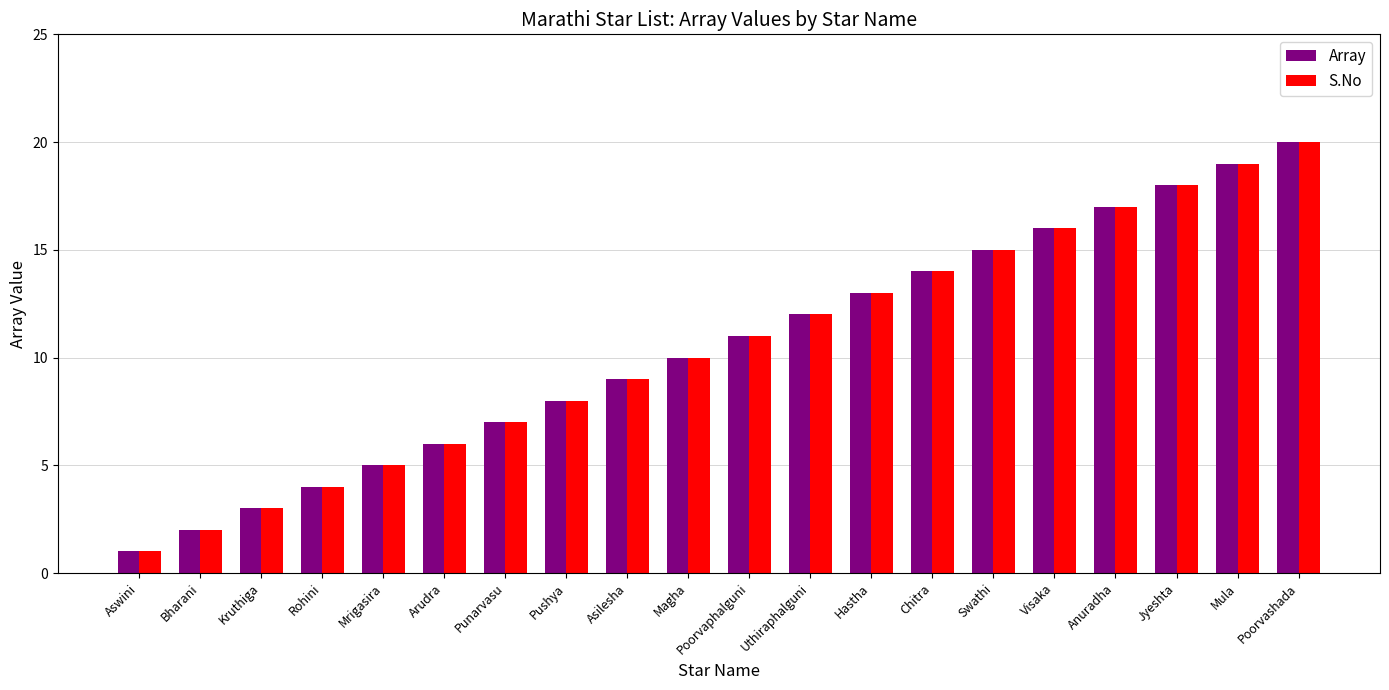

What is the difference between the maximum and second lowest values in the Array series?

18